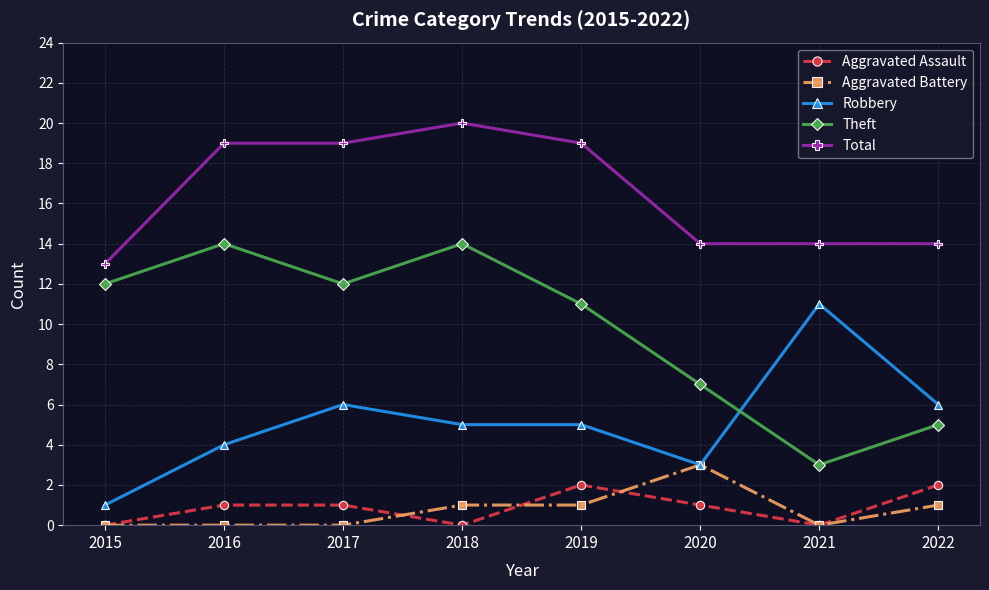

Does the chart have visible grid lines?

Yes